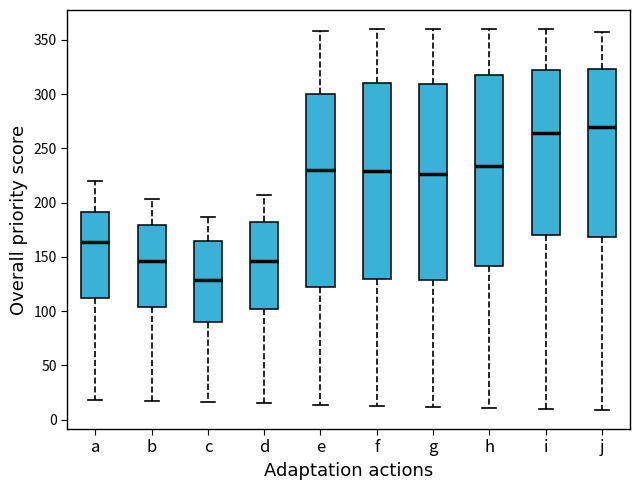

Reading left to right, read every box against the y-axis: the position of its median line, the range the box covers, and the ends of its whiskers. The values are not printed on the chart, so give them approximately, as read against the axis.

a: median 165, box 110 to 190, whiskers 20 to 220
b: median 145, box 105 to 180, whiskers 15 to 205
c: median 130, box 90 to 165, whiskers 15 to 185
d: median 145, box 100 to 180, whiskers 15 to 205
e: median 230, box 120 to 300, whiskers 15 to 360
f: median 230, box 130 to 310, whiskers 15 to 360
g: median 225, box 130 to 310, whiskers 10 to 360
h: median 235, box 140 to 320, whiskers 10 to 360
i: median 265, box 170 to 320, whiskers 10 to 360
j: median 270, box 170 to 325, whiskers 10 to 355